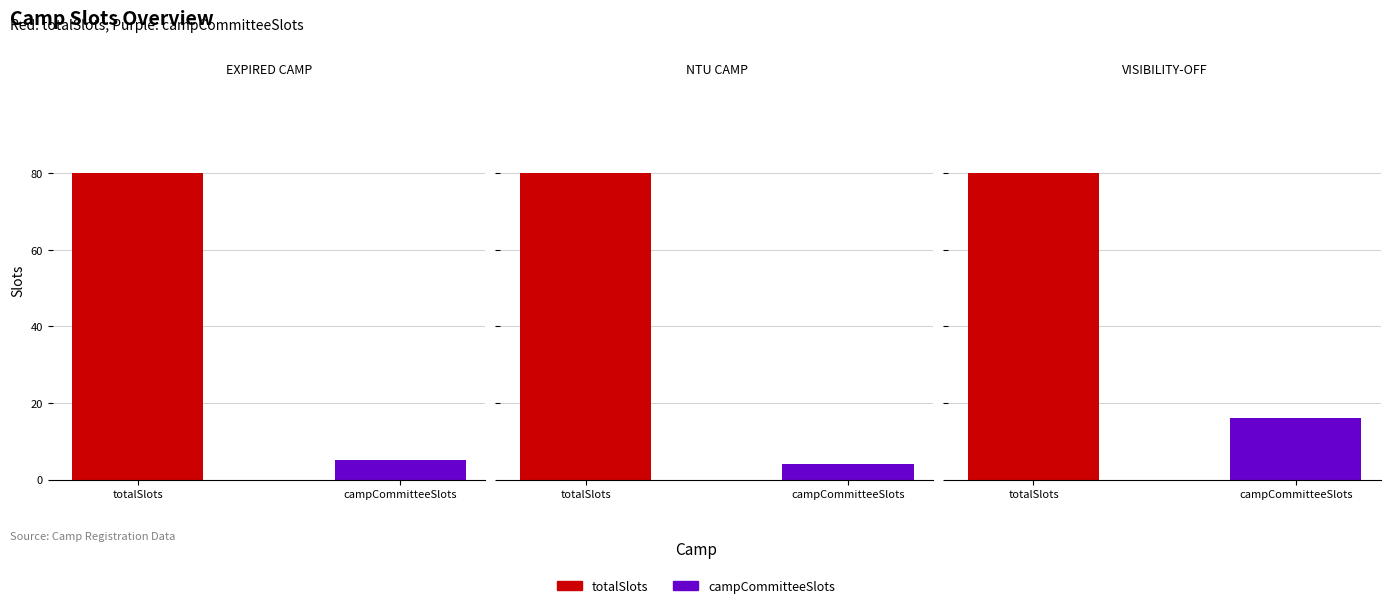

Does the chart contain any negative values?

No